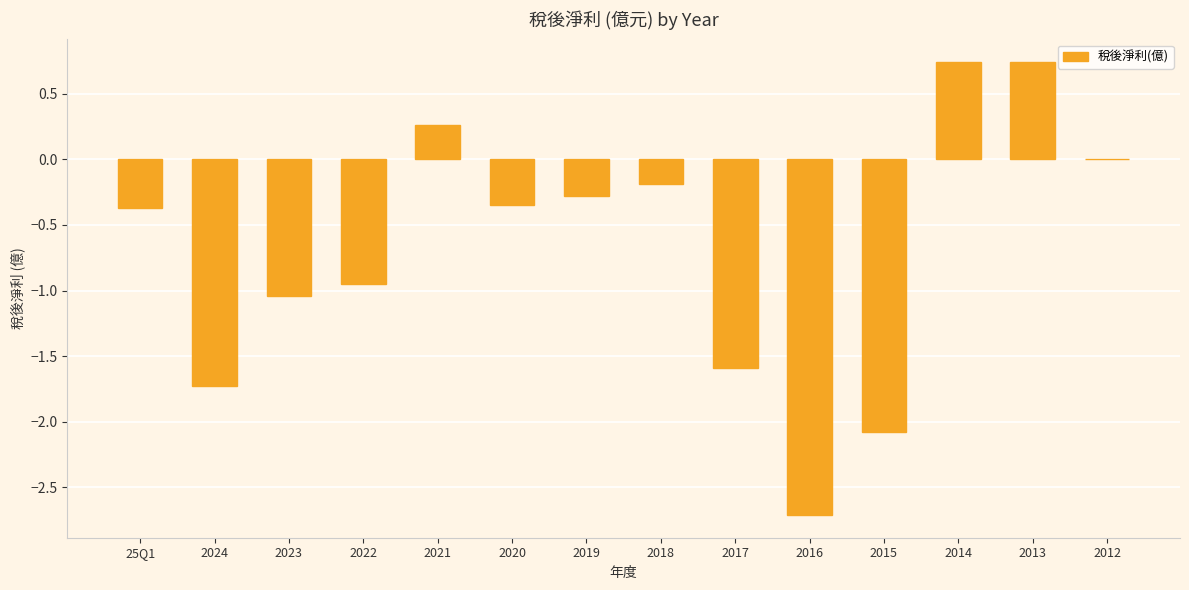

The value at 25Q1 is -0.6. True or false?

False